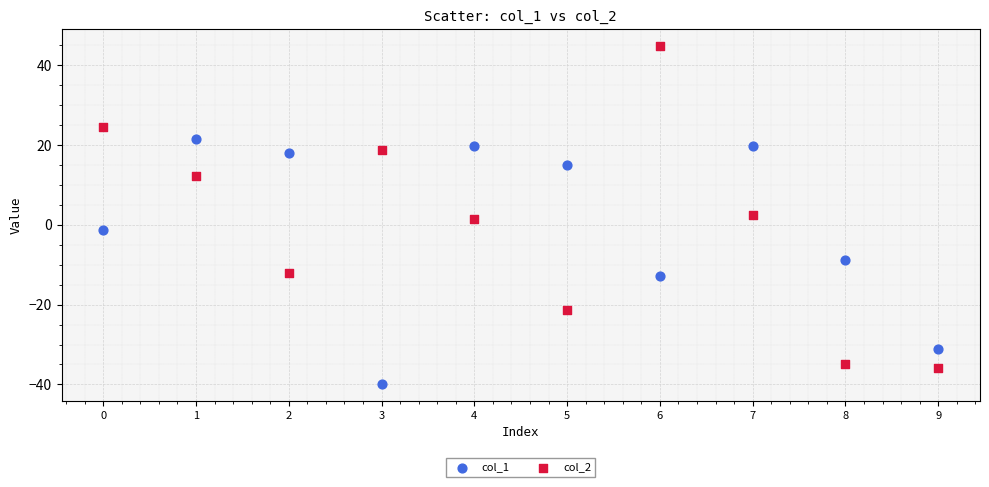

Across all data points, what is the range of Y values (max minus min)?

84.7